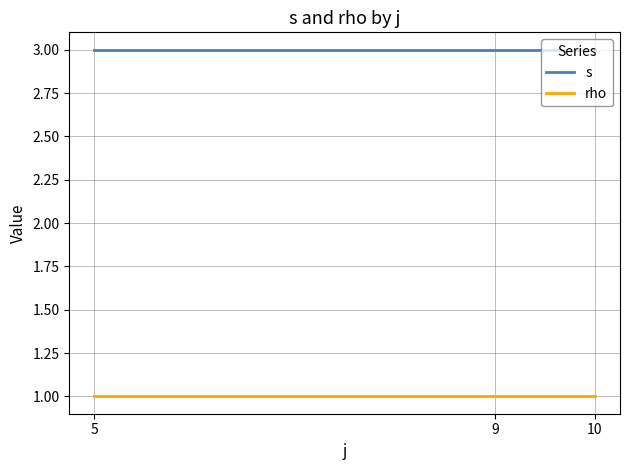

True or false: s has a value of 3 at 9.

True